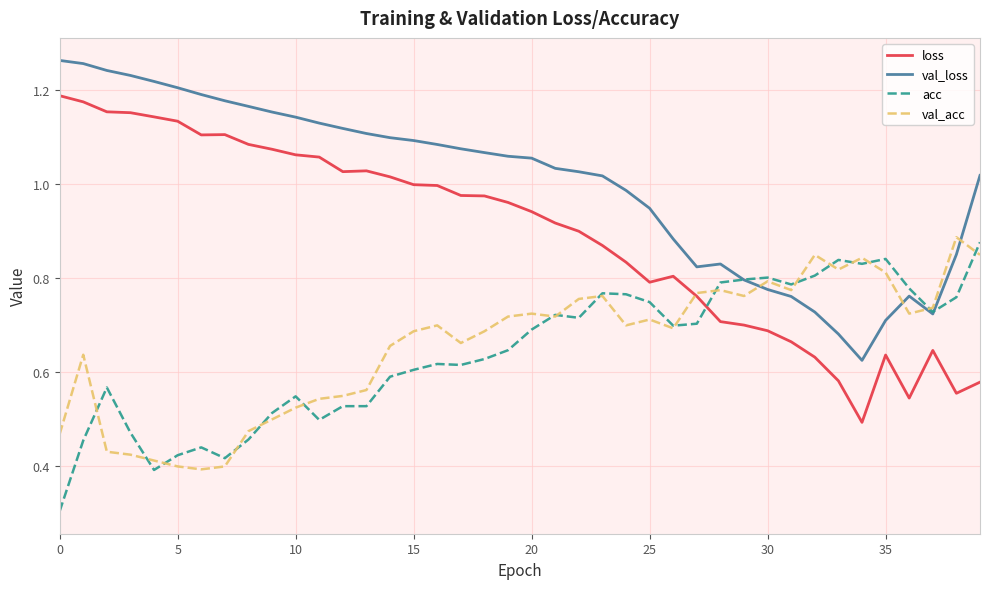

What is the minimum value shown in the chart?

0.3